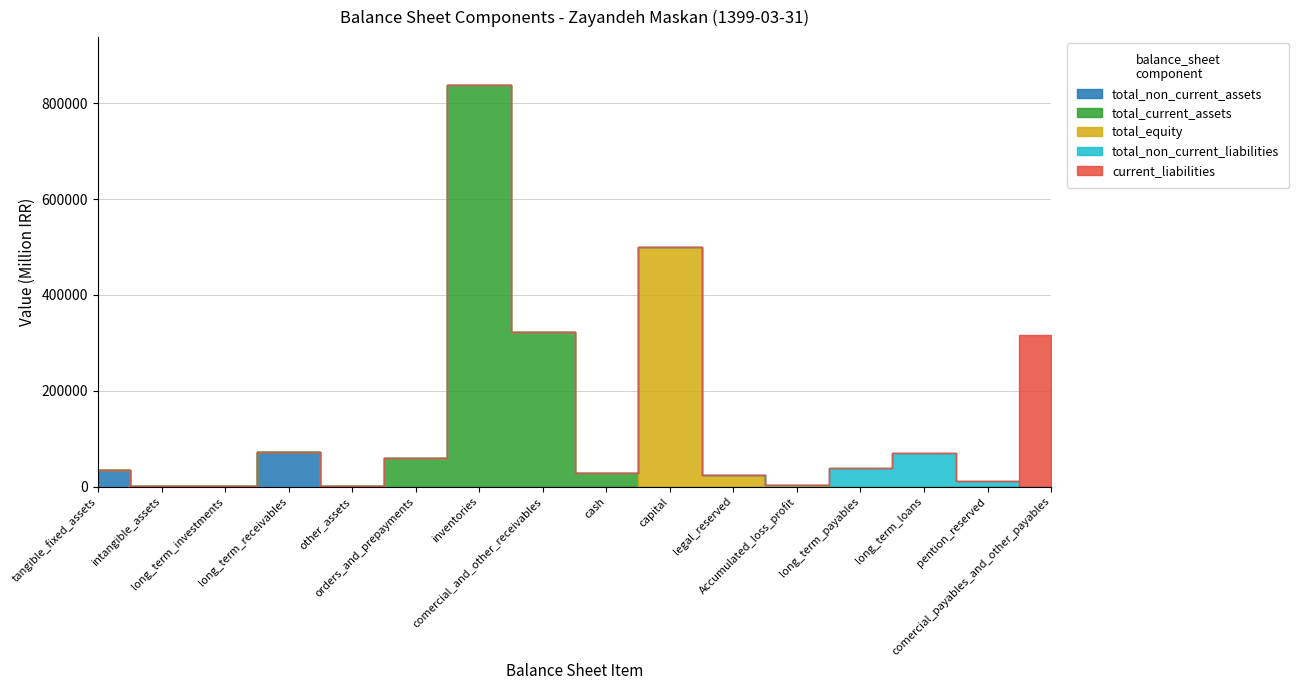

What is the greatest value displayed?

837747